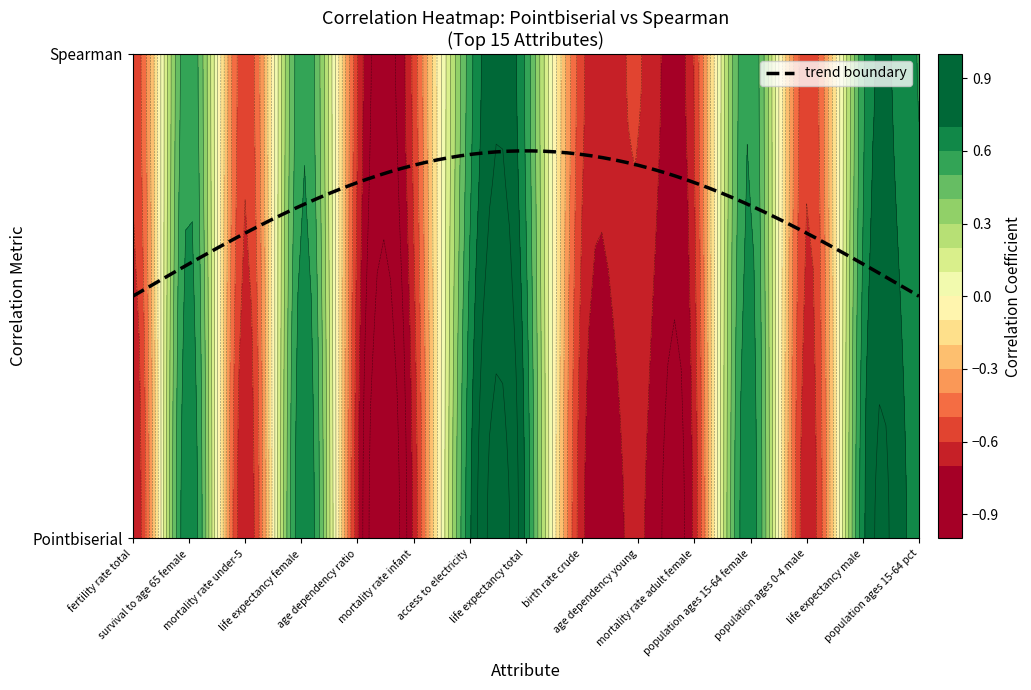

The value of pointbiserial at 10 is -0.7. True or false?

True